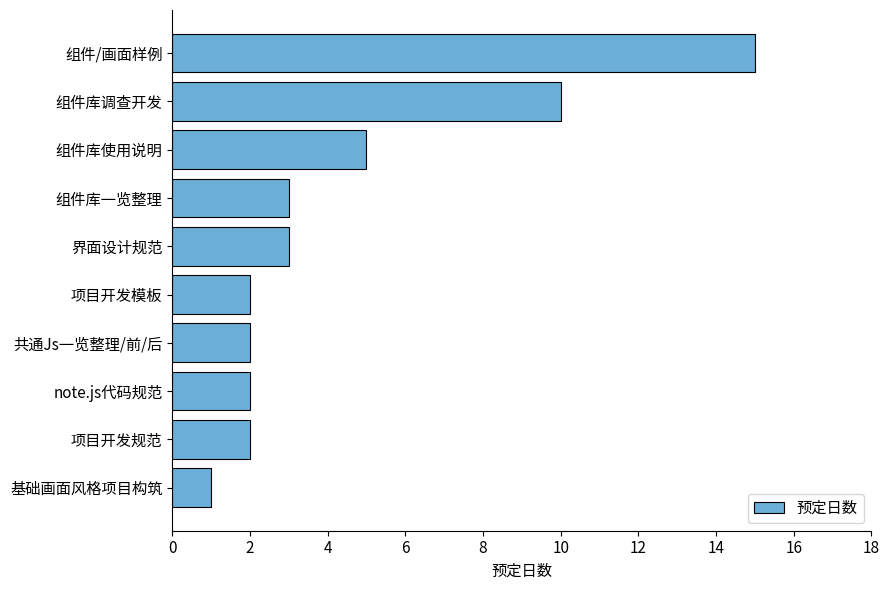

The value at 组件/画面样例 is 20. True or false?

False